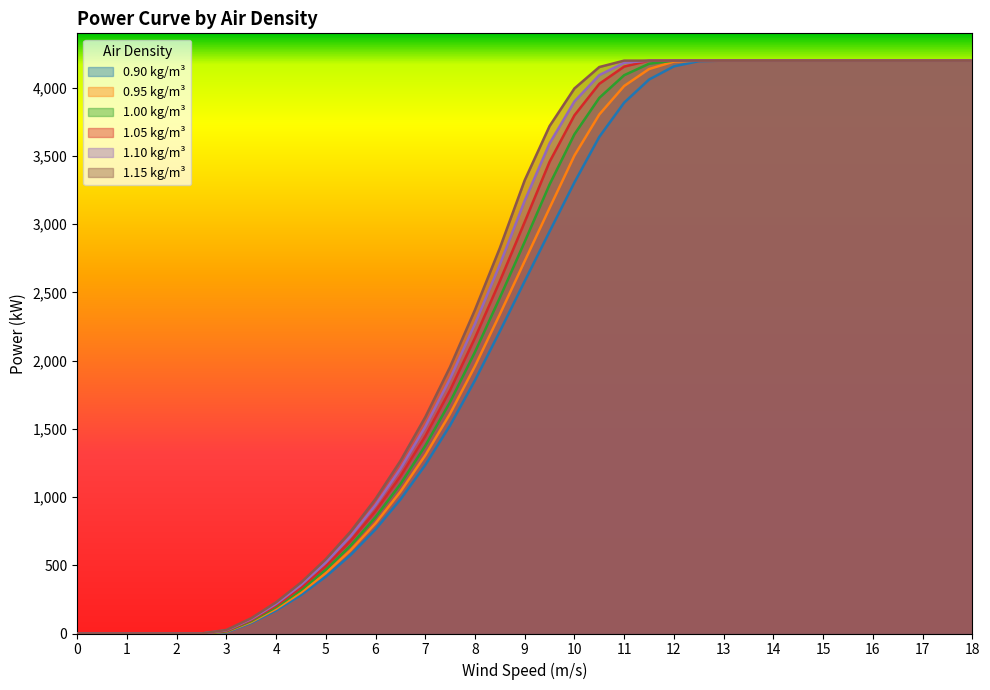

How many data points in 1.15 kg/m³ are above 3323?

18